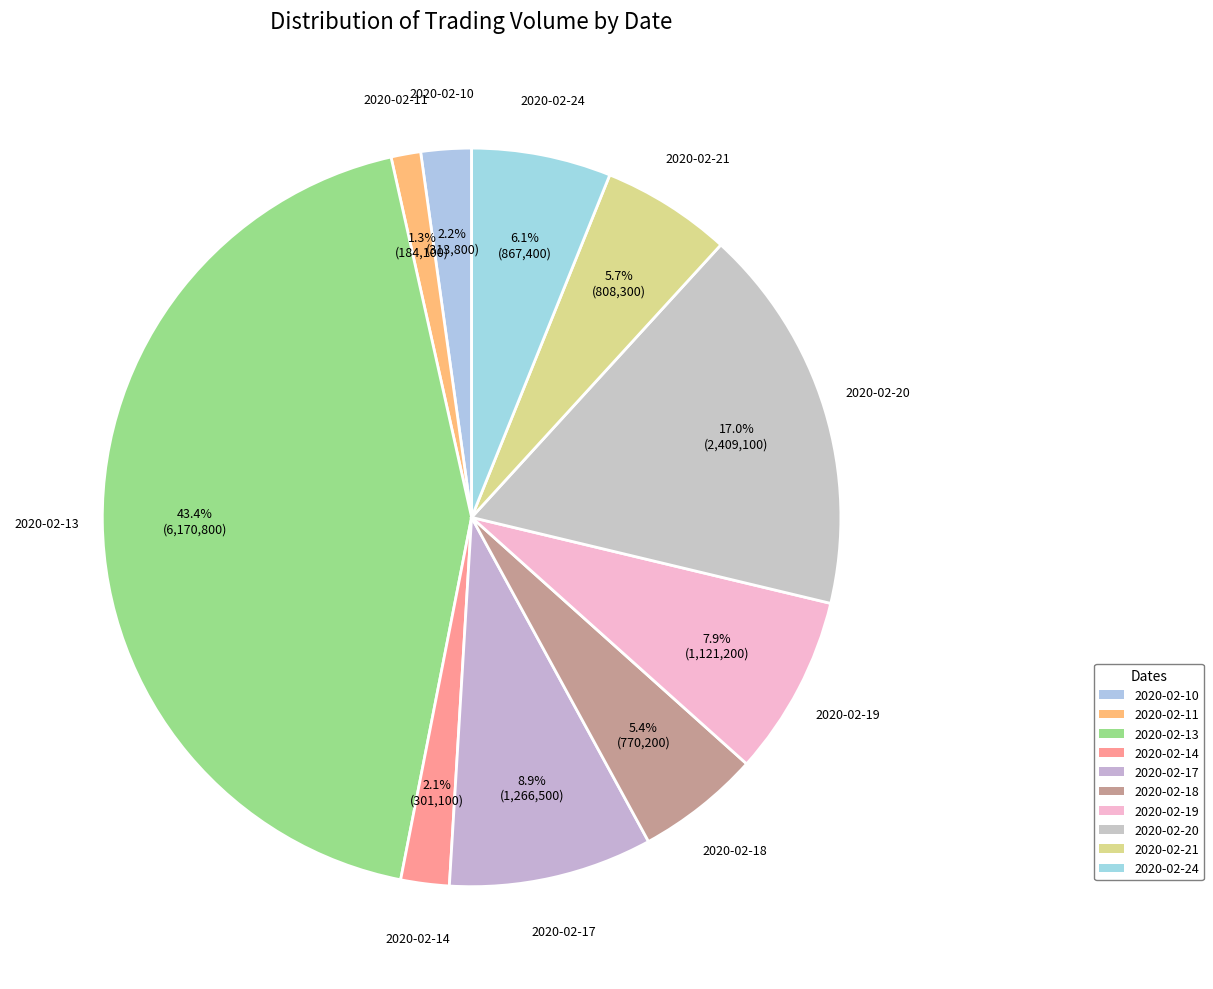

What is the change in value from 2020-02-11 to 2020-02-13?

+5986700